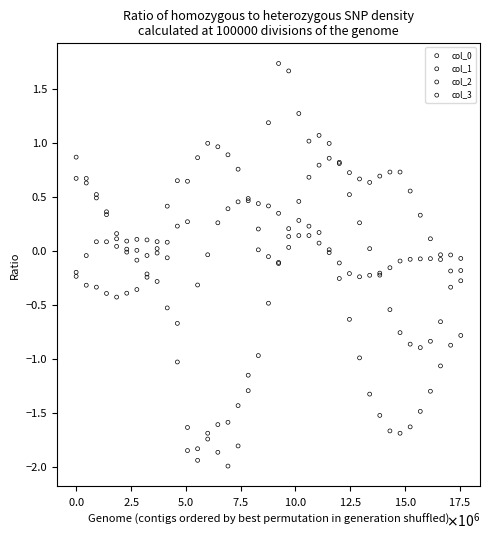

What is the X range (max minus min) for the scatter plot?

17538461.5